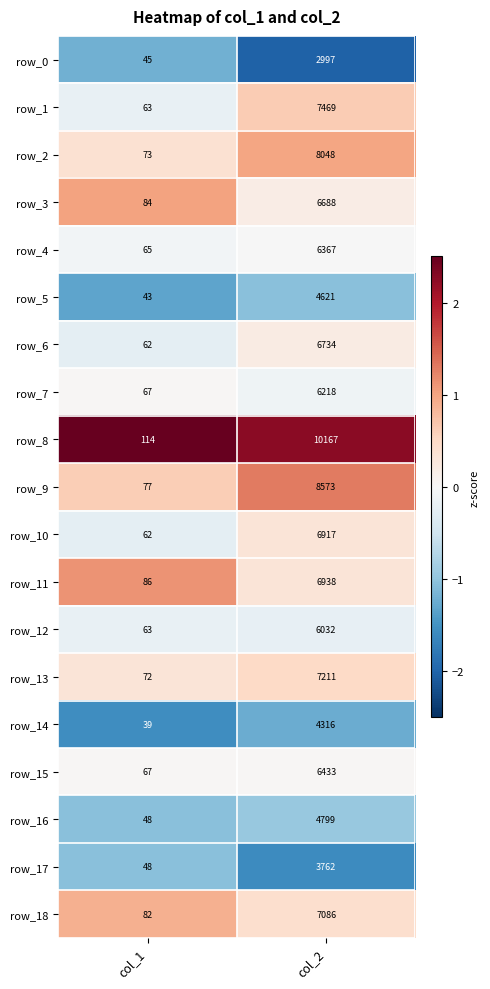

At which label is row_17 closest to 1905?

col_1